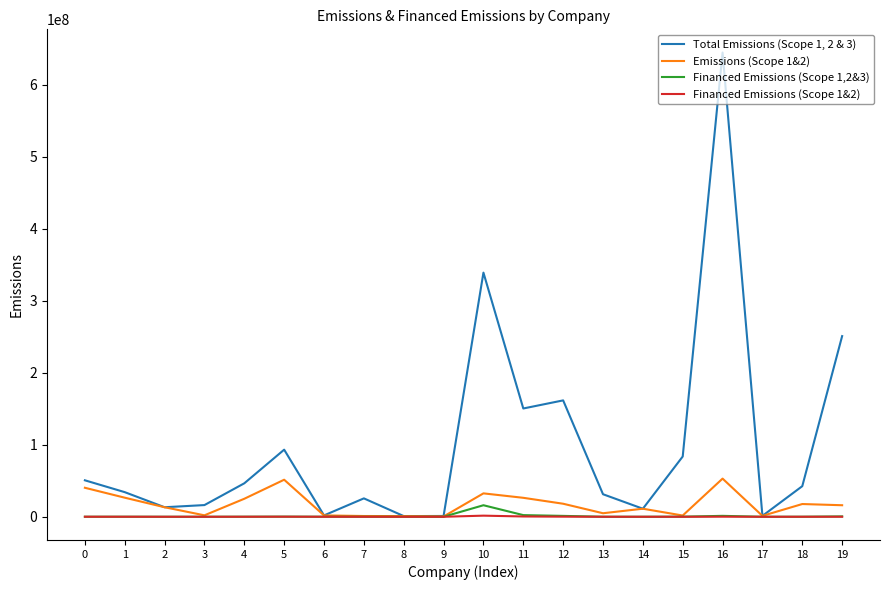

What is the approximate value of Financed Emissions (Scope 1&2) at 1?

46076.2